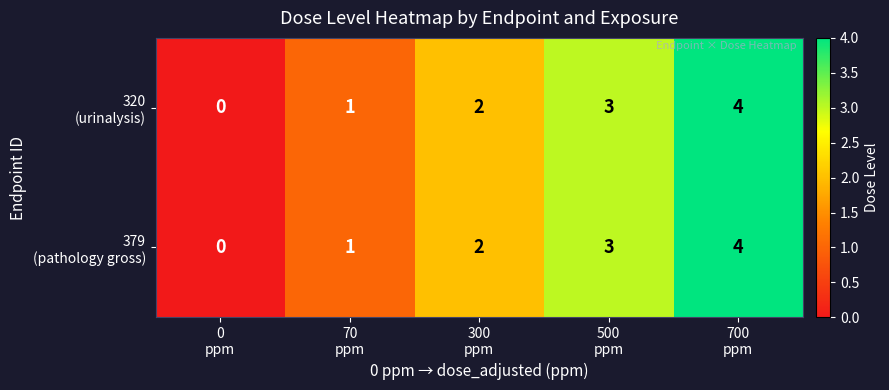

What is the greatest value displayed?

4